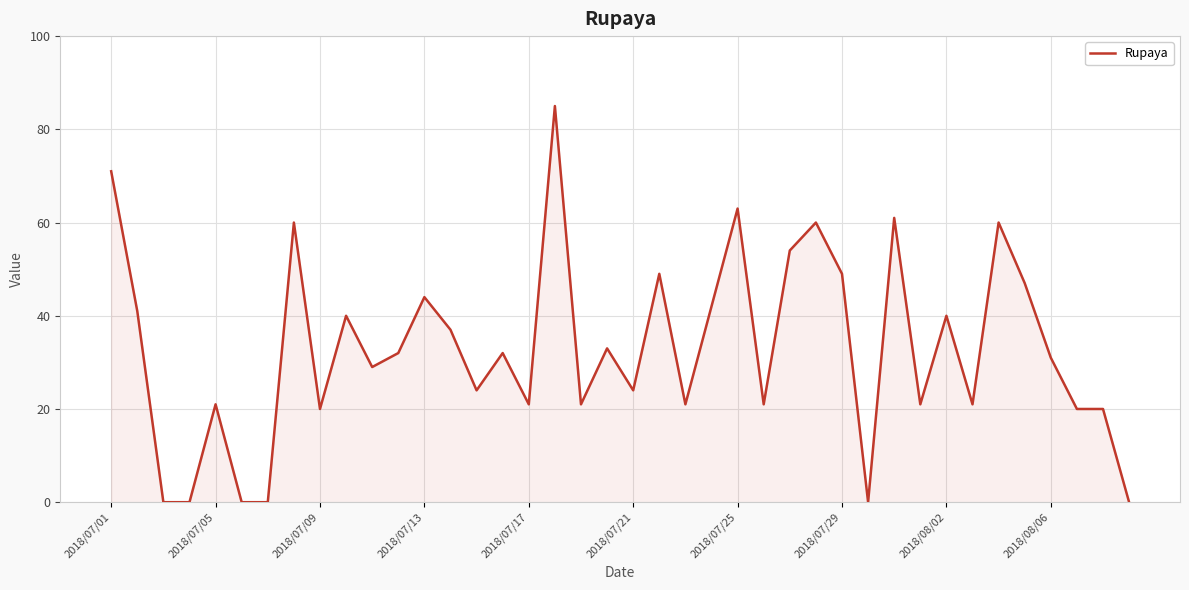

What is the difference between the maximum and minimum values?

85